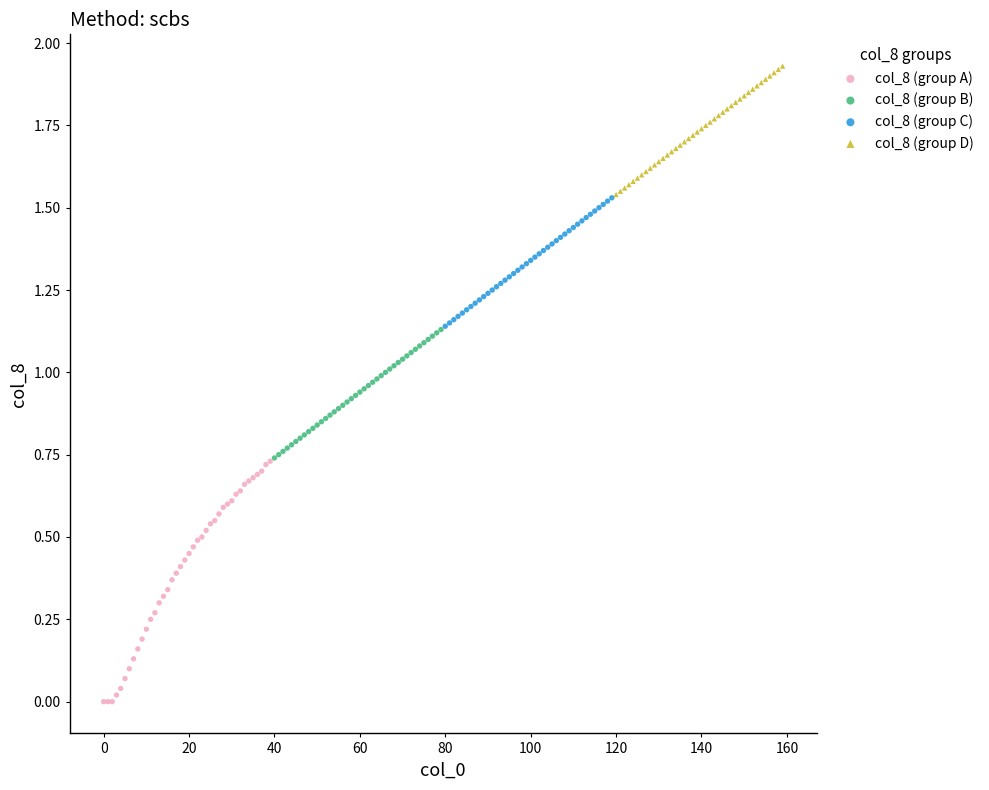

Which series has the largest Y range (max minus min)?

col_8 (group A)